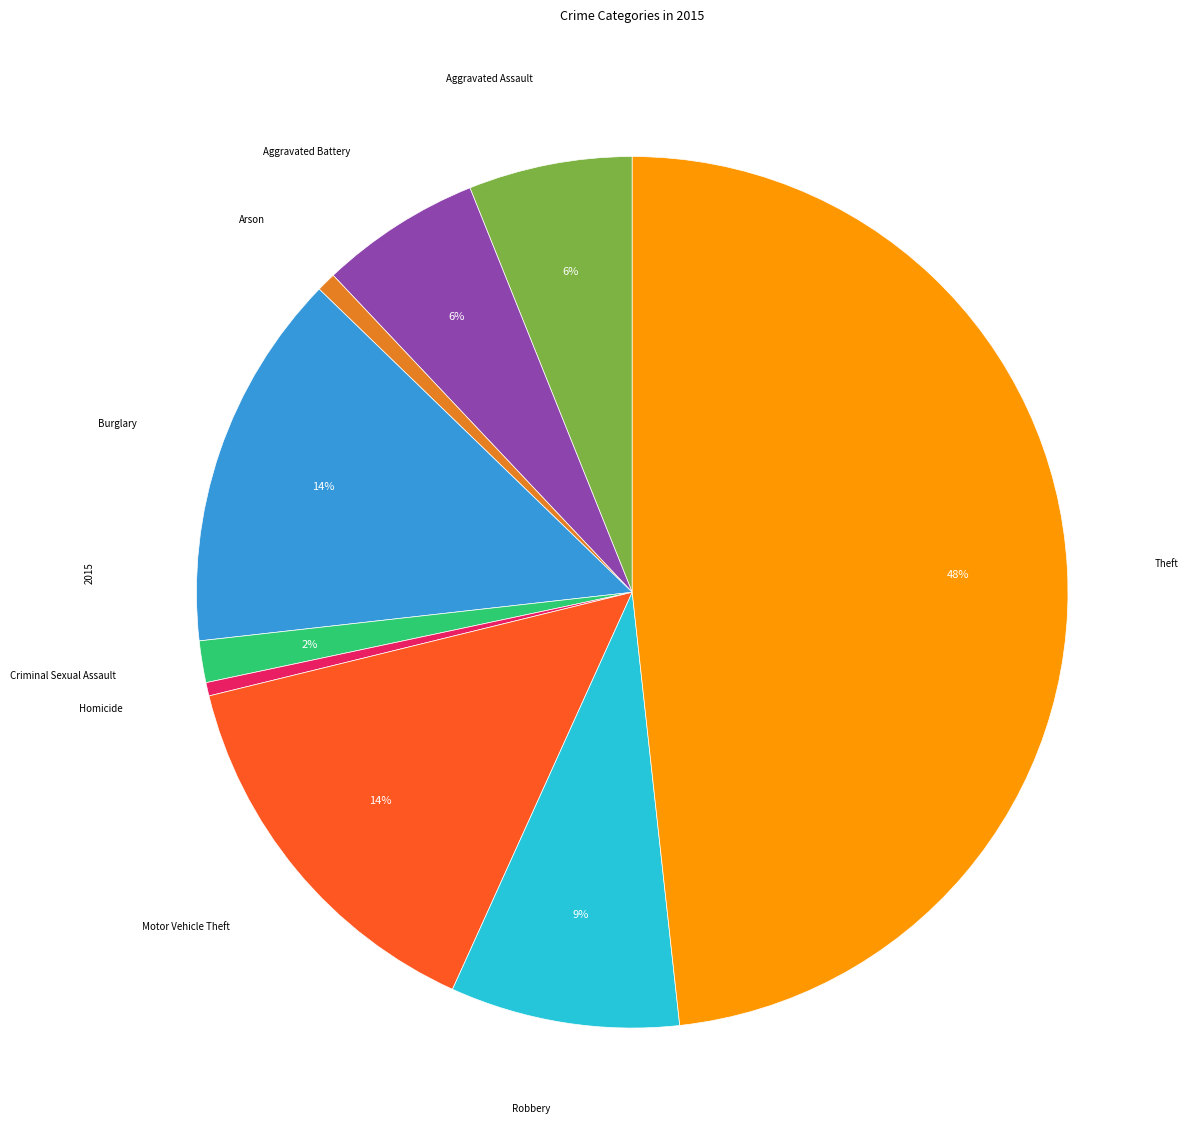

To the nearest percent, what is the average slice percentage?

11%